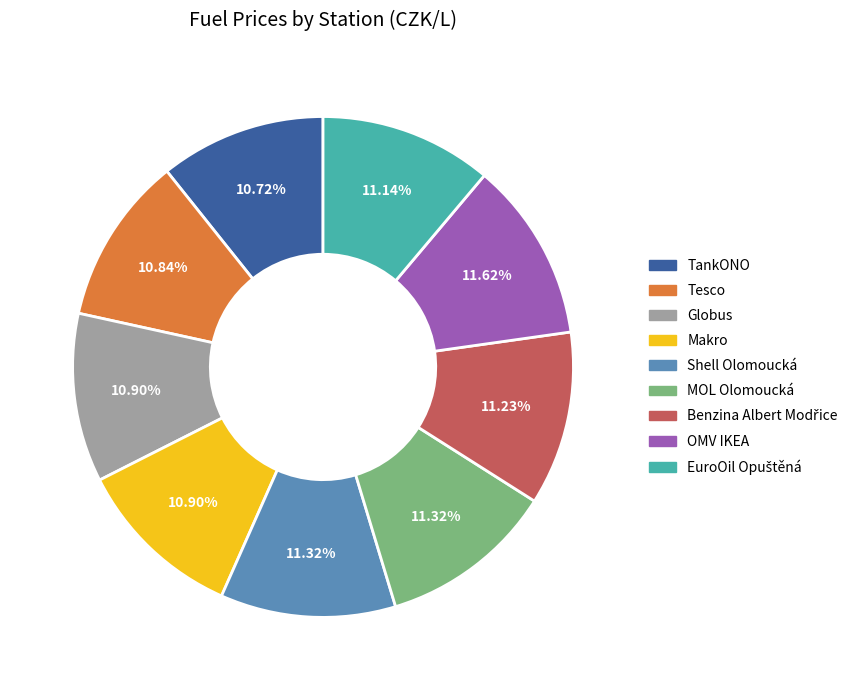

Does any single category account for the majority?

No